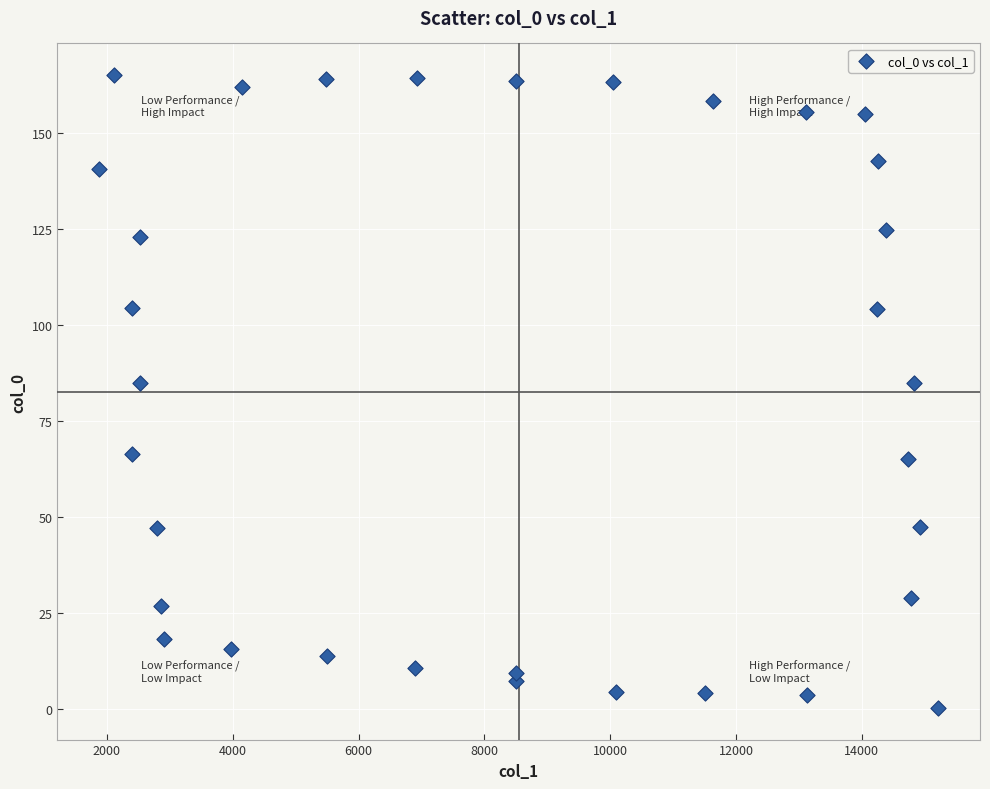

What is the range of Y values (max minus min)?

164.8